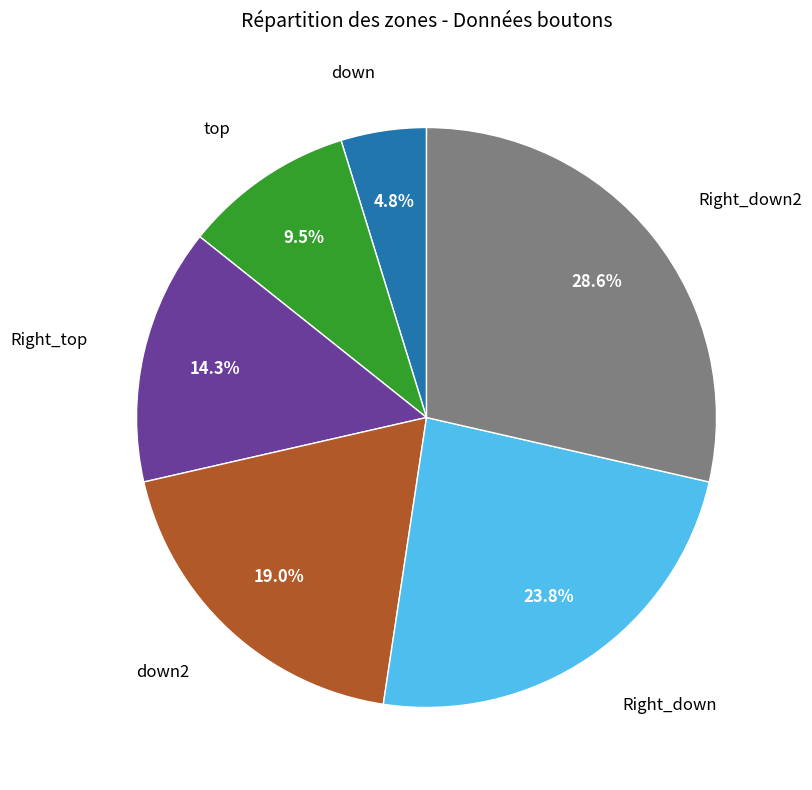

Does any single category account for the majority?

No